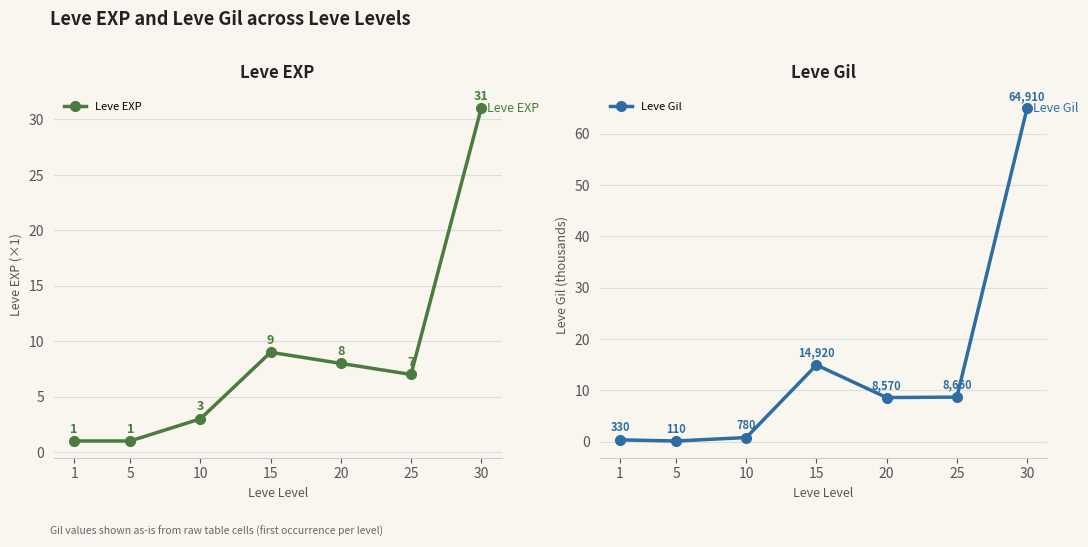

Which category has the lowest value in the Leve Gil series?

5